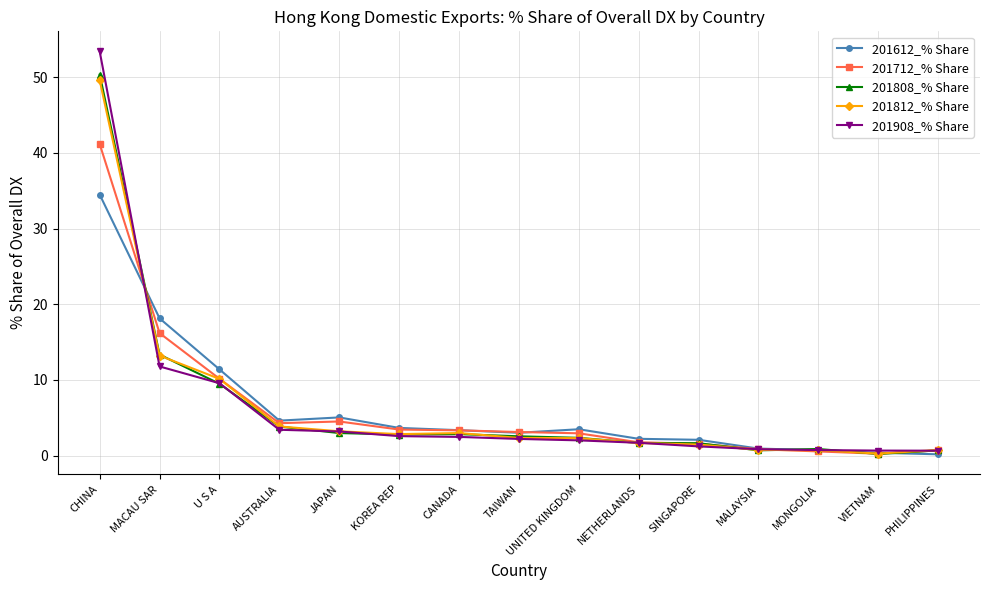

Which series has the widest spread of values?

201908_% Share